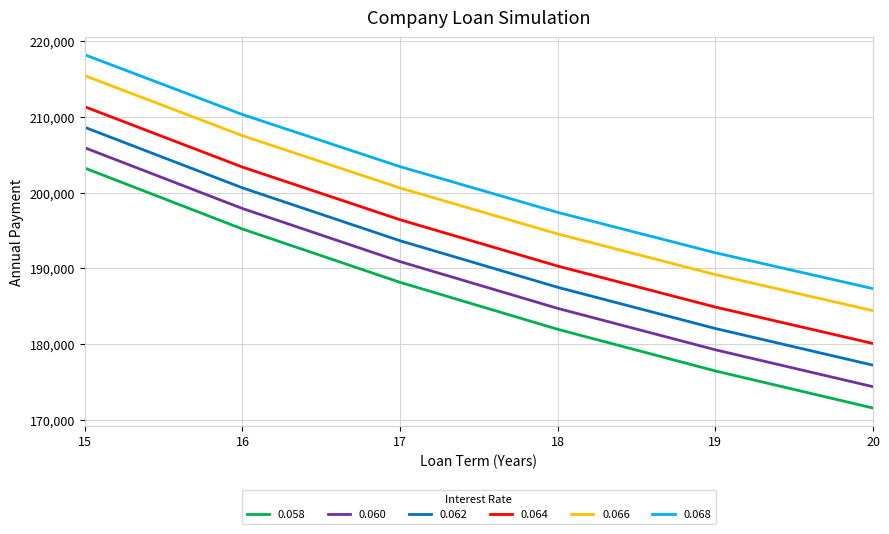

At 20, list the series in order from smallest to largest.

0.058, 0.060, 0.062, 0.064, 0.066, 0.068